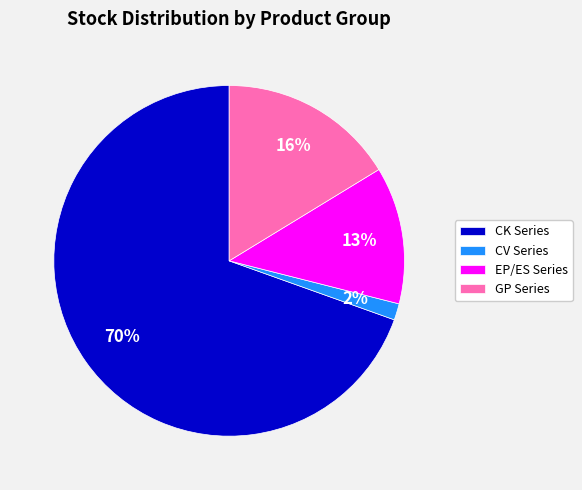

Do GP Series and CV Series together represent more than half of the pie?

No